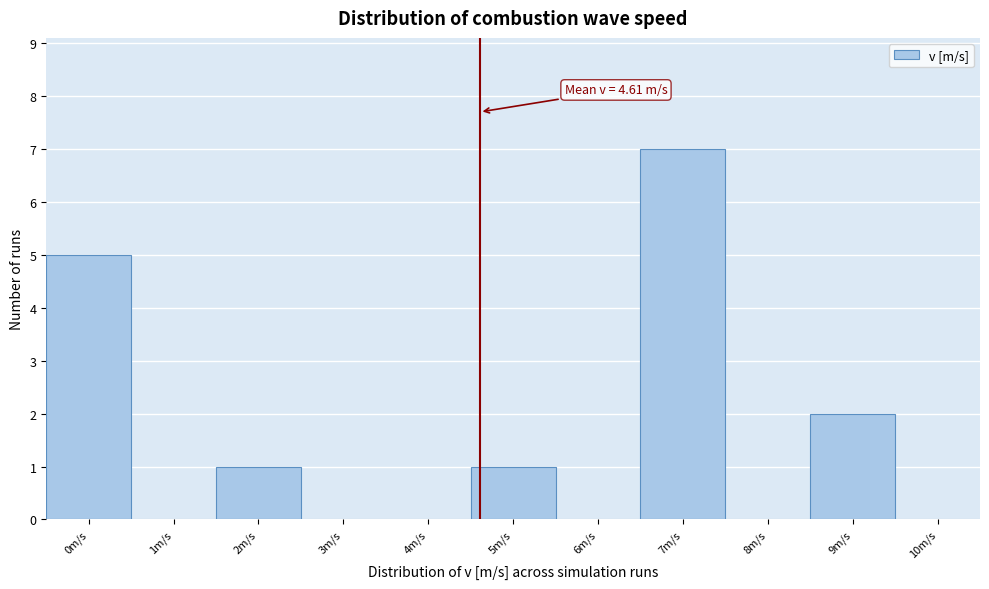

Which range on the x-axis has the tallest bar?

6.5 to 7.5